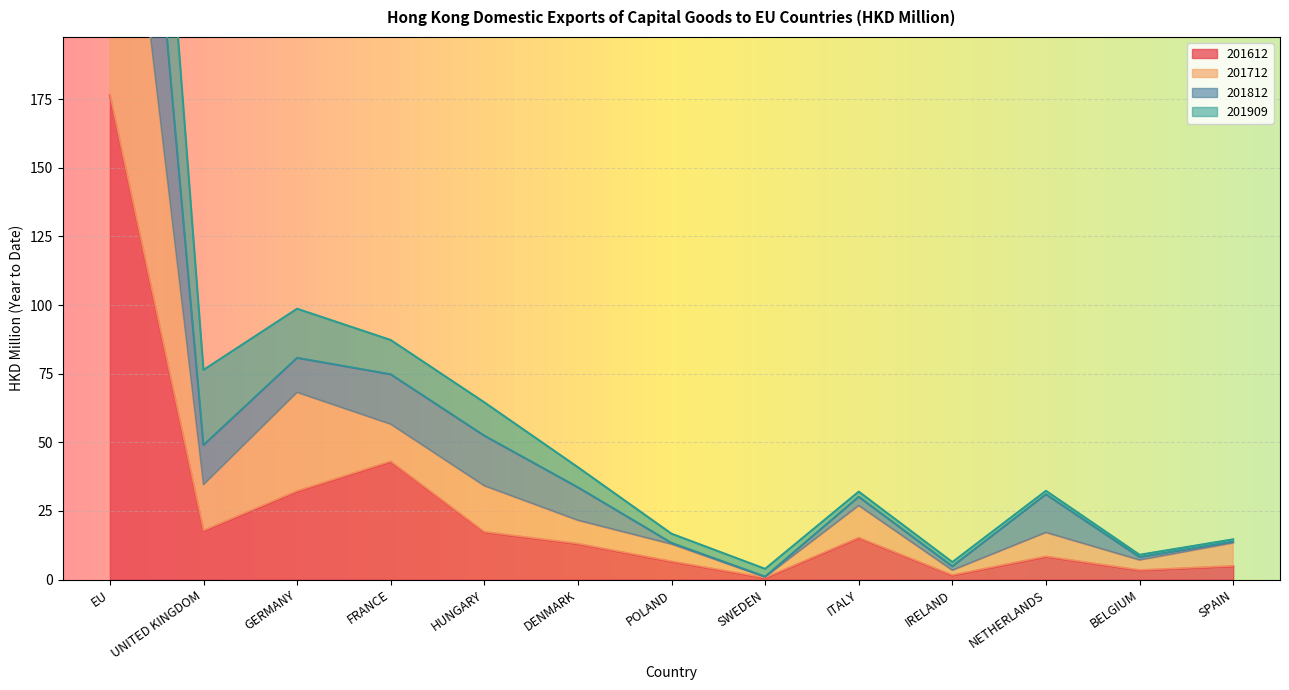

What is the difference between the maximum and second lowest values in the 201712 series?

319.3